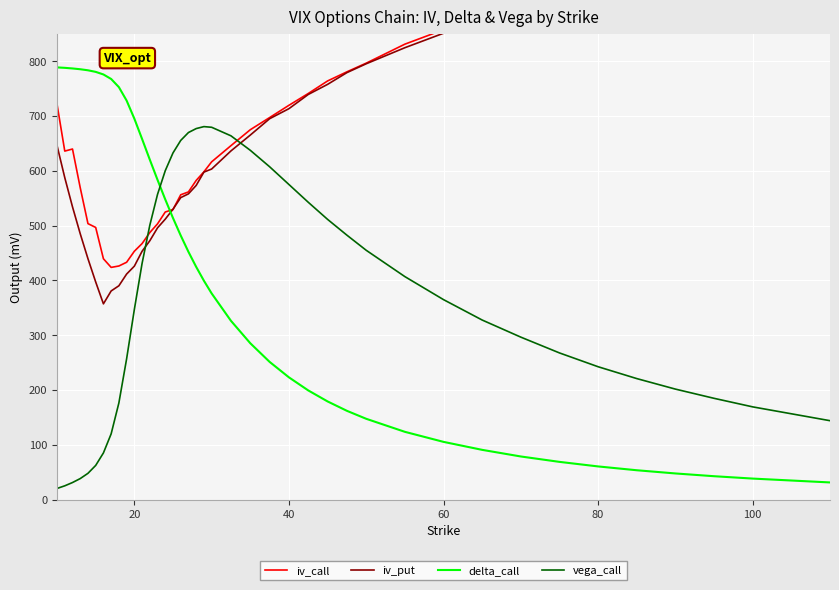

True or false: vega_call and delta_call intersect in this chart.

True